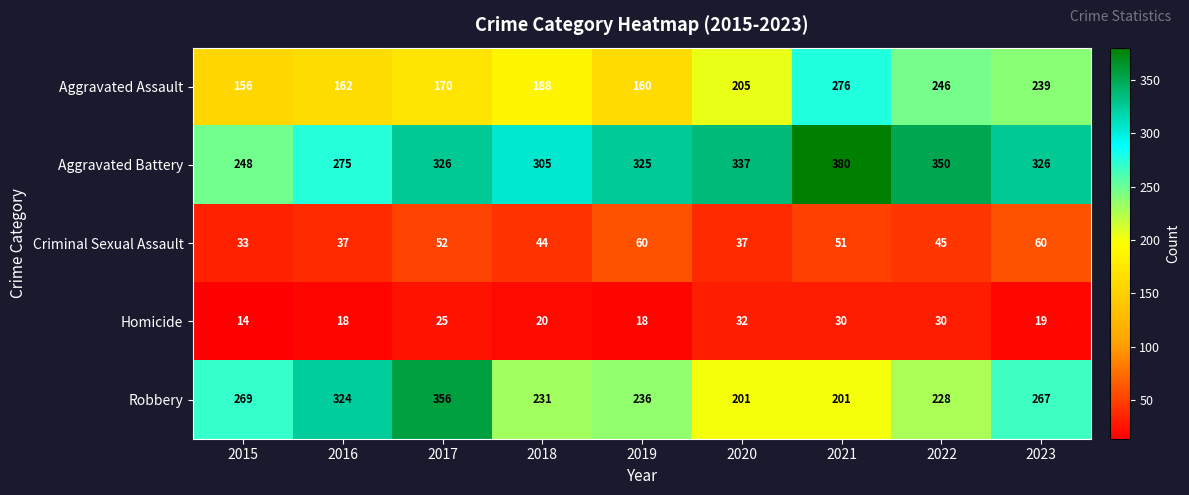

Rank the series by their maximum value, from highest to lowest.

Aggravated Battery, Robbery, Aggravated Assault, Criminal Sexual Assault, Homicide